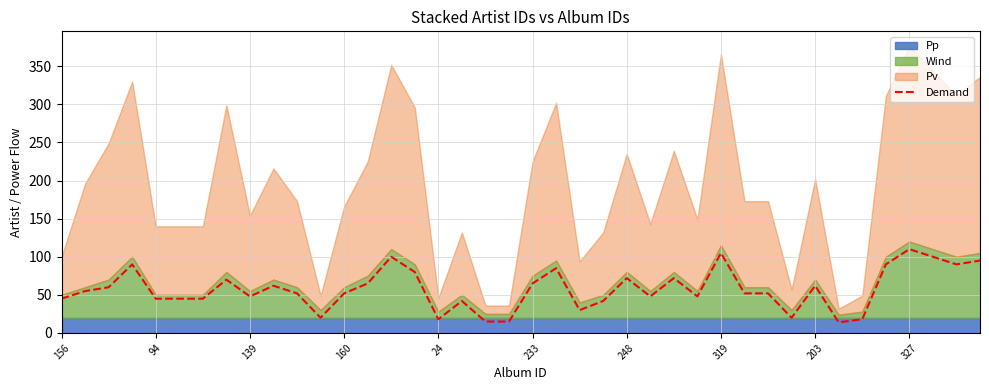

The value at 14 is 174. True or false?

False